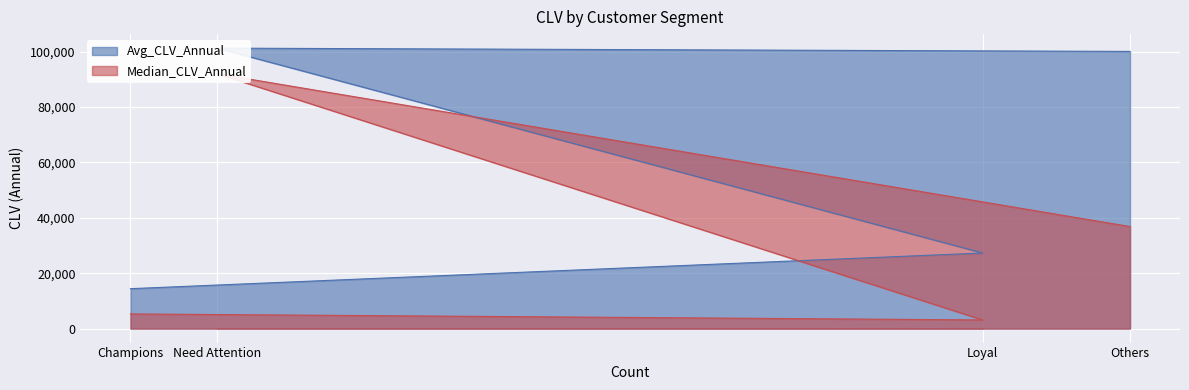

What is the highest value of the Avg_CLV_Annual series?

101283.5